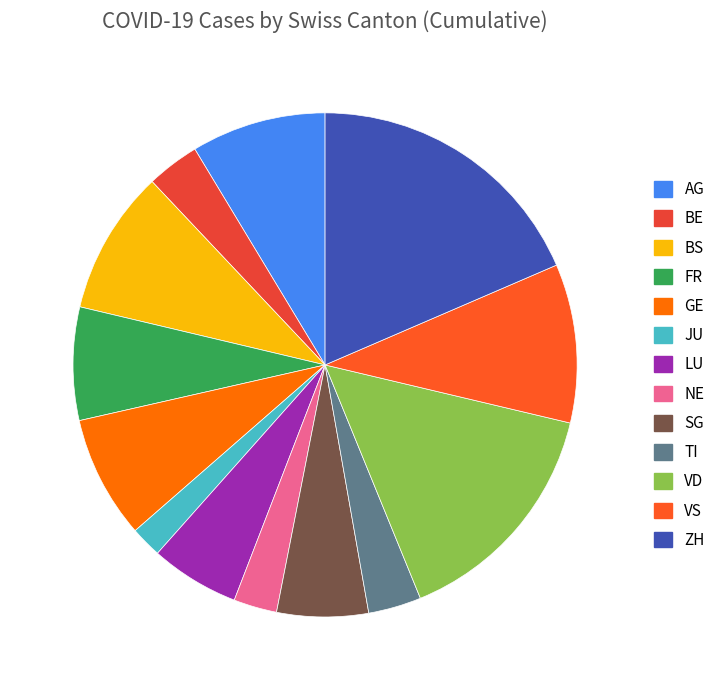

The FR slice represents 15% of the pie. True or false?

False